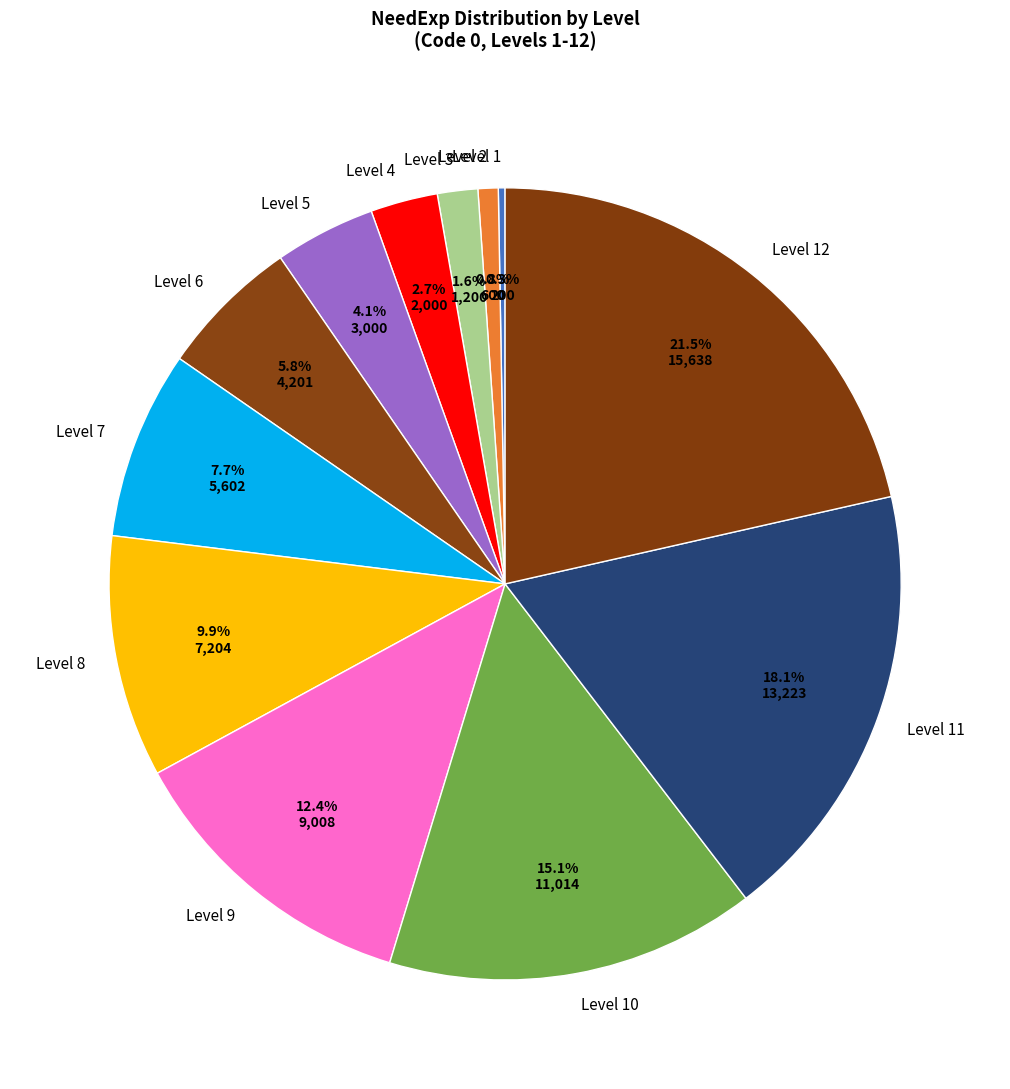

To the nearest percent, what percentage of the pie is Level 8?

10%